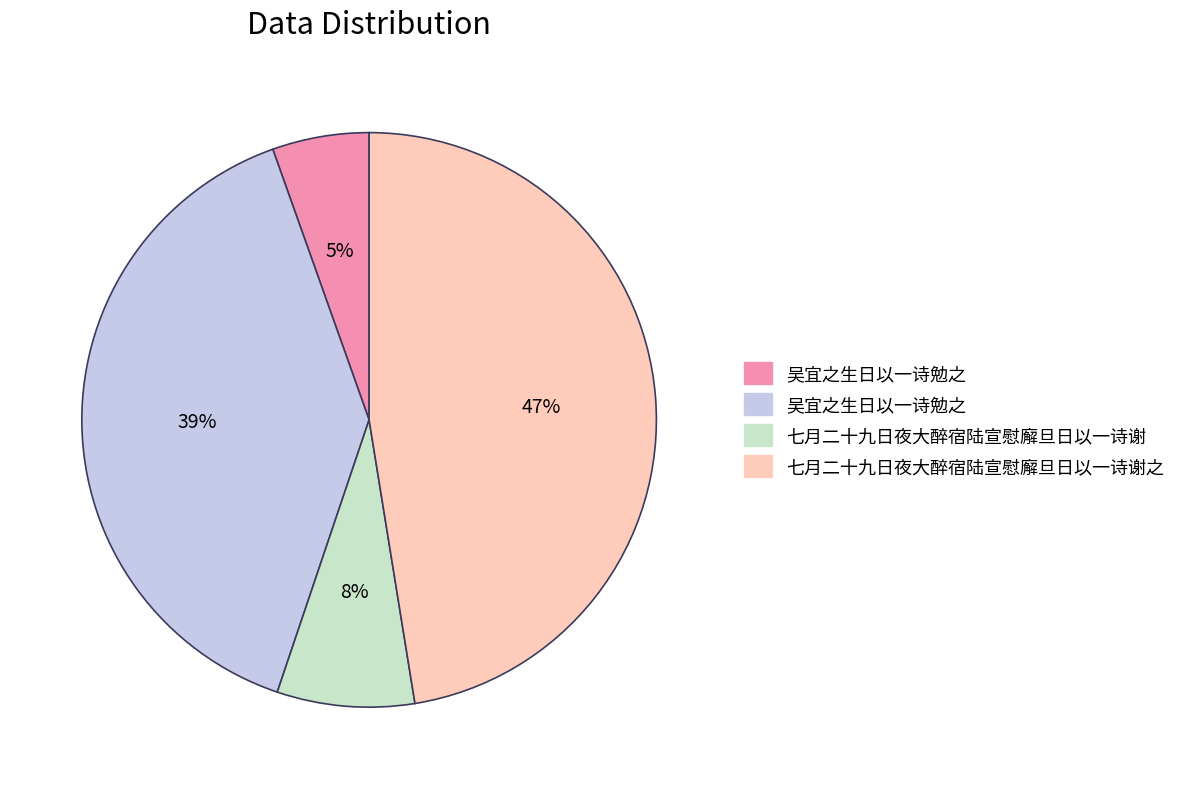

Is there a majority slice in this chart?

No